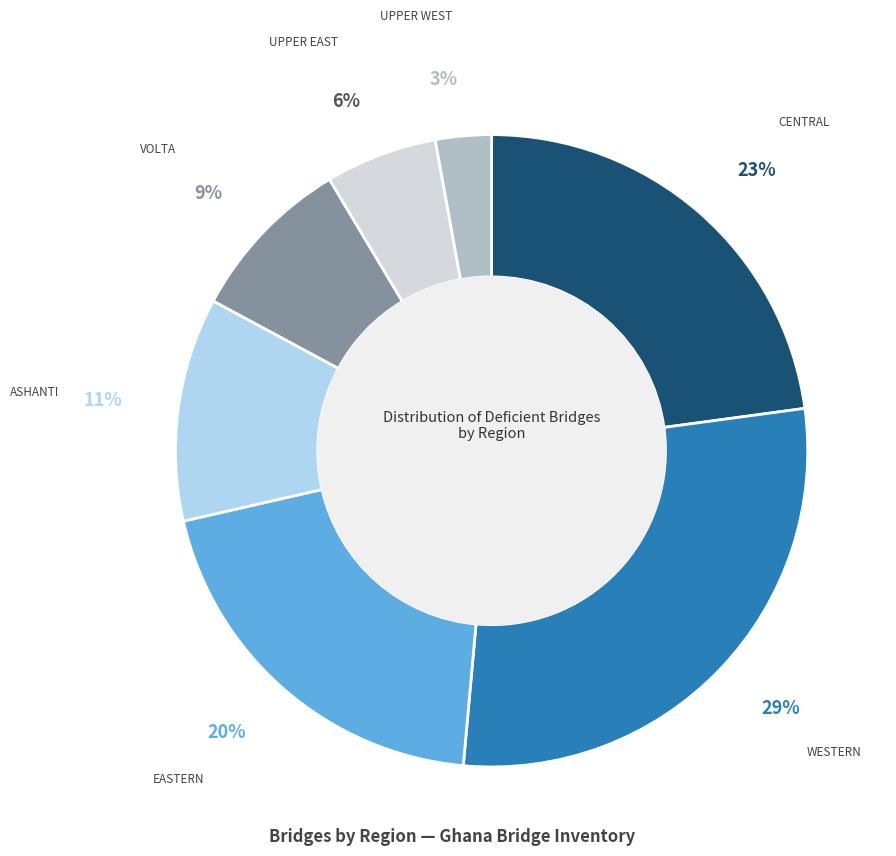

Is there a majority slice in this chart?

No